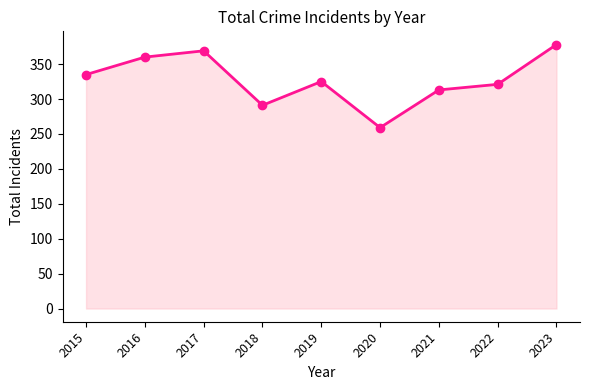

The value at 2021 is 439. True or false?

False